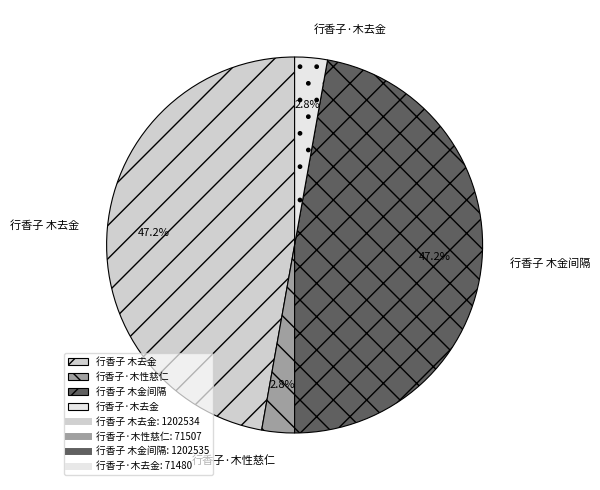

Which has a higher value, 行香子 木去金 or 行香子·木去金?

行香子 木去金